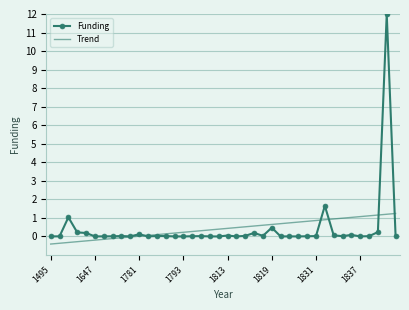

Which series has the widest spread of values?

Funding